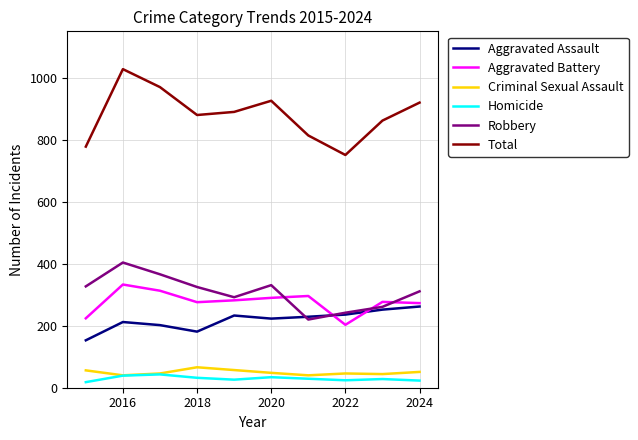

True or false: Total and Aggravated Assault cross at least once.

False